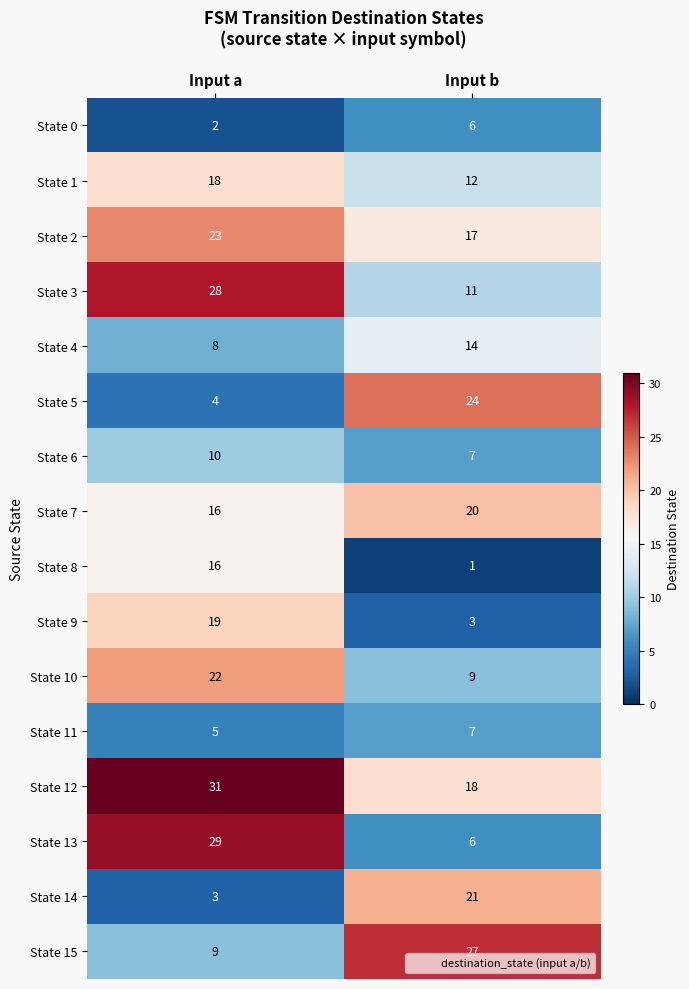

The State 0 series shows 3 at Input a. True or false?

False